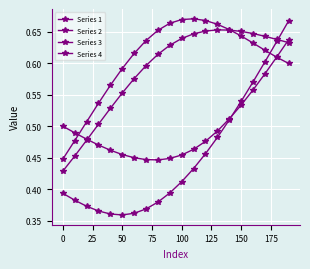

How many distinct data groups are displayed?

4